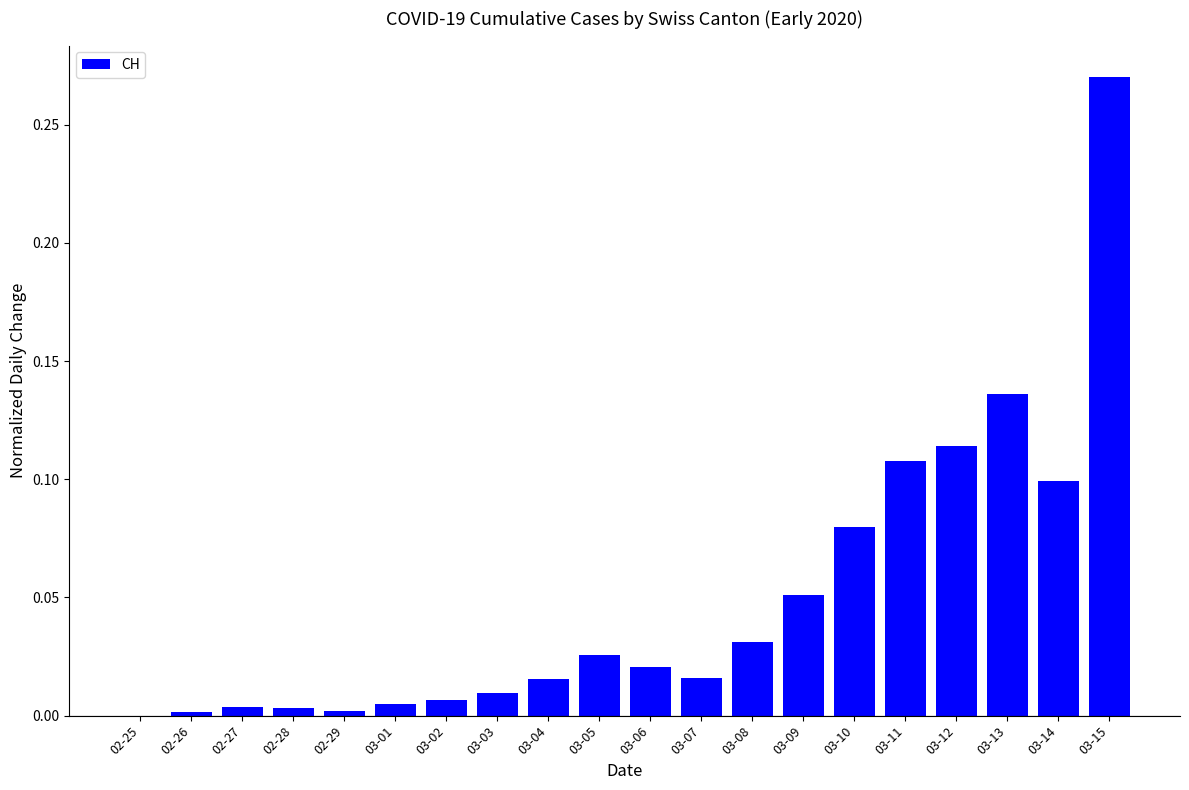

Does the chart contain stacked bars?

No